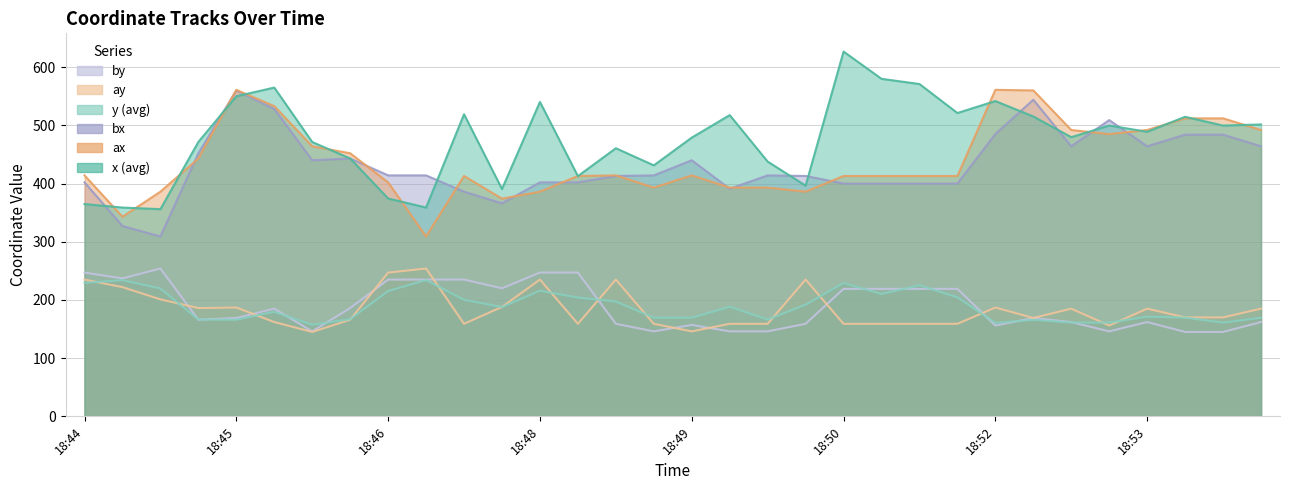

How many series are shown in this chart?

6